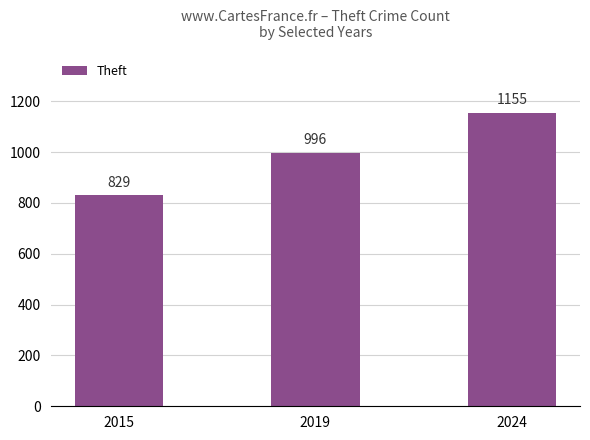

True or false: the data shows 604 at 2019.

False